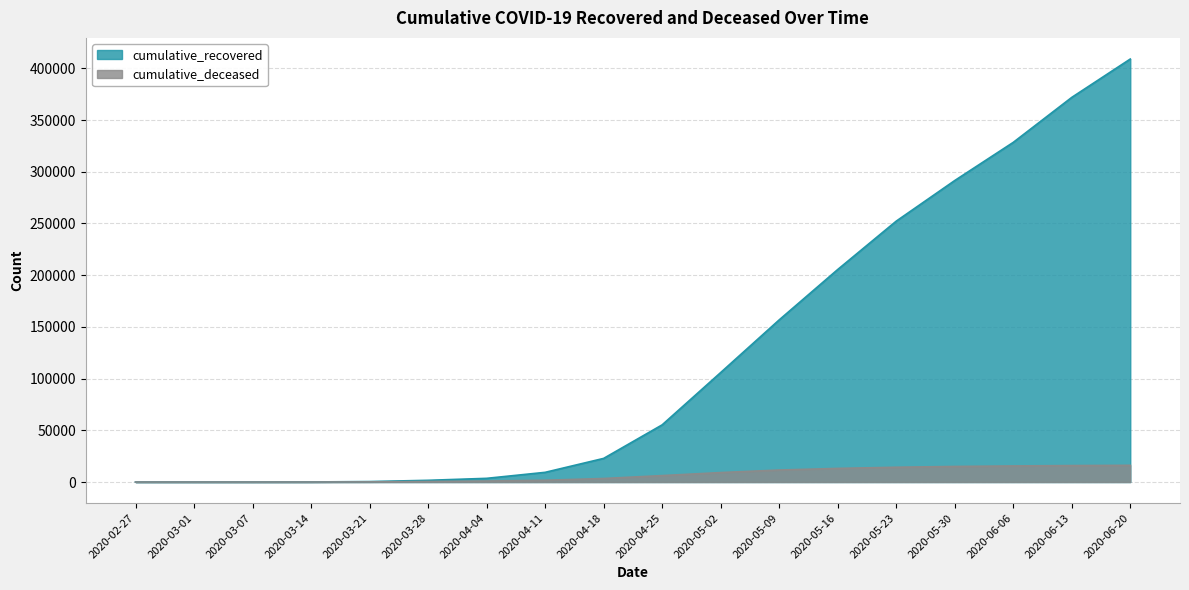

How many lines are shown in the chart?

2